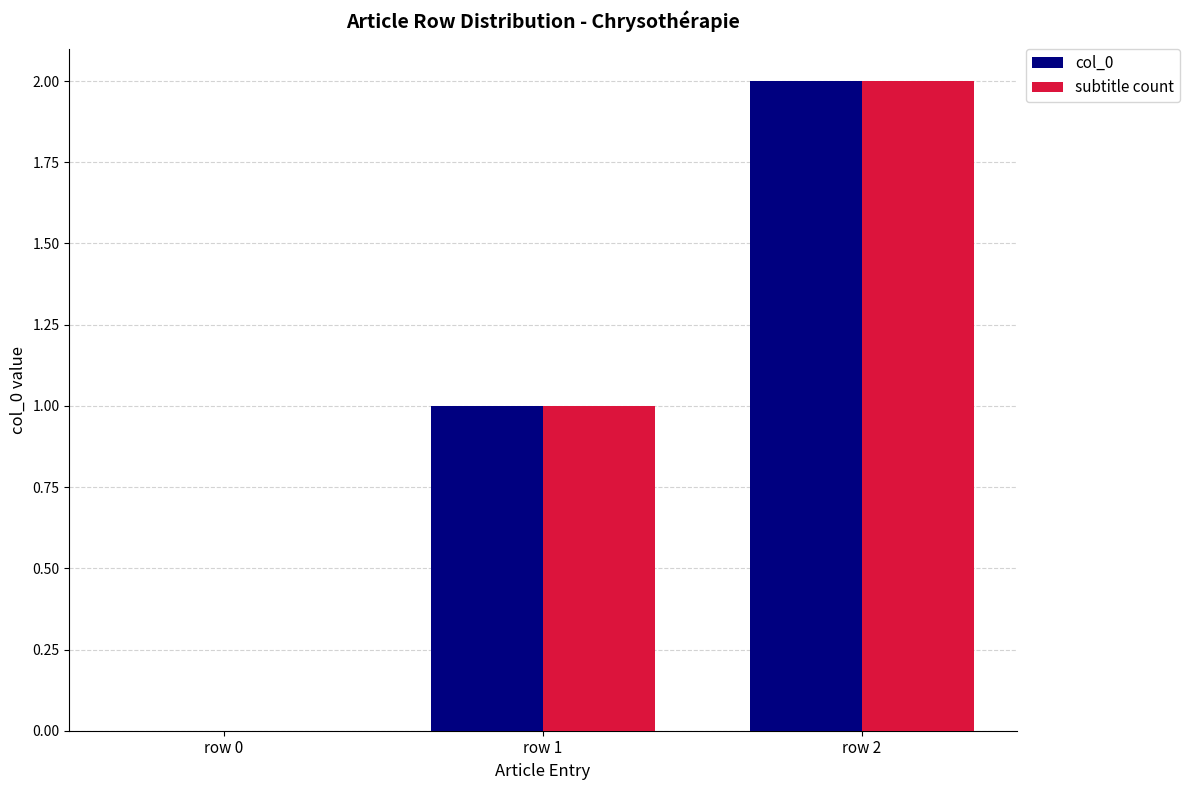

What is the total value across all series at row 2?

4